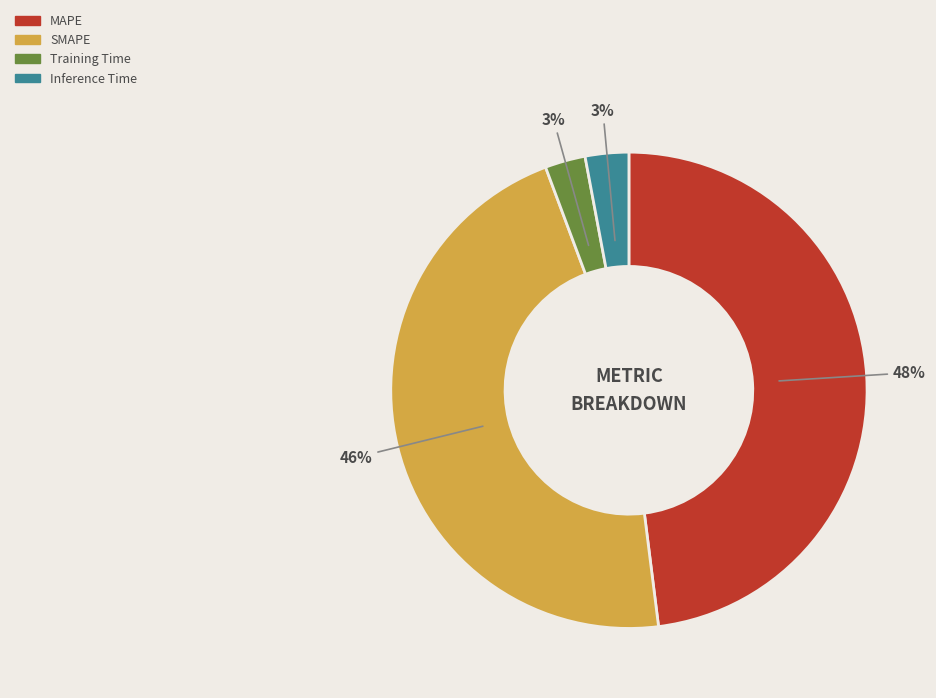

How many slices are in this pie chart?

4